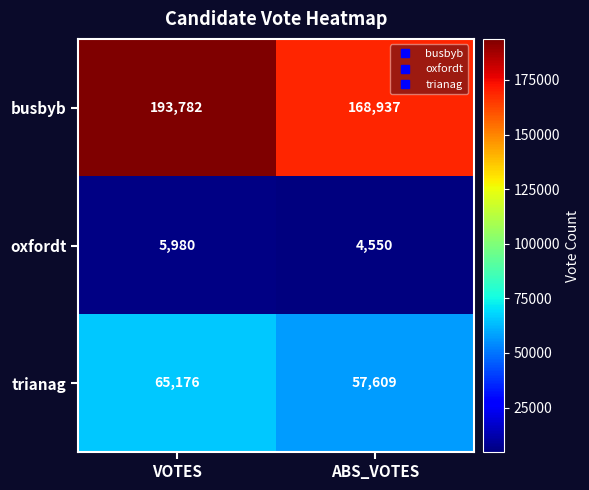

Which series has the widest spread of values?

busbyb